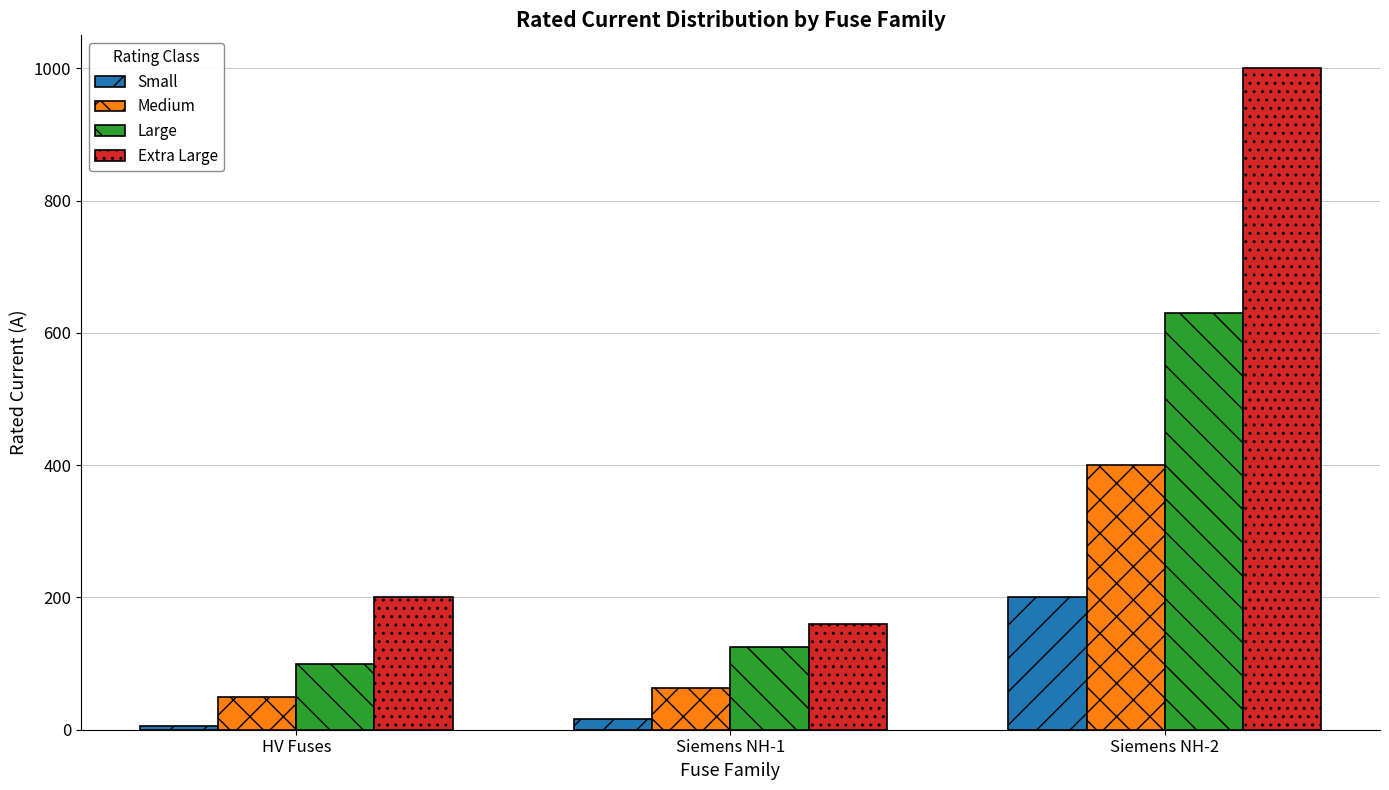

List the labels in order of Medium value, smallest first.

HV Fuses, Siemens NH-1, Siemens NH-2